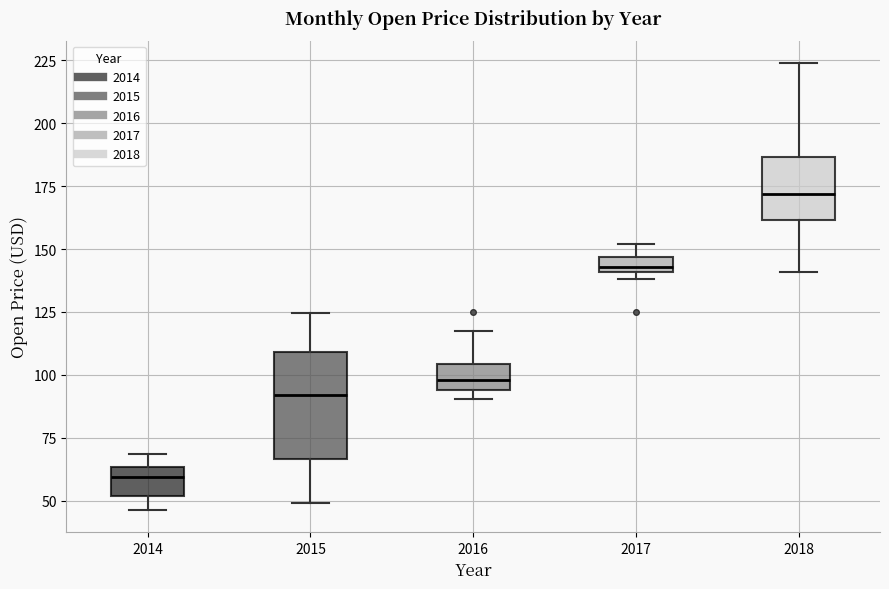

Which box is the tallest, from its lower edge to its upper edge?

2015